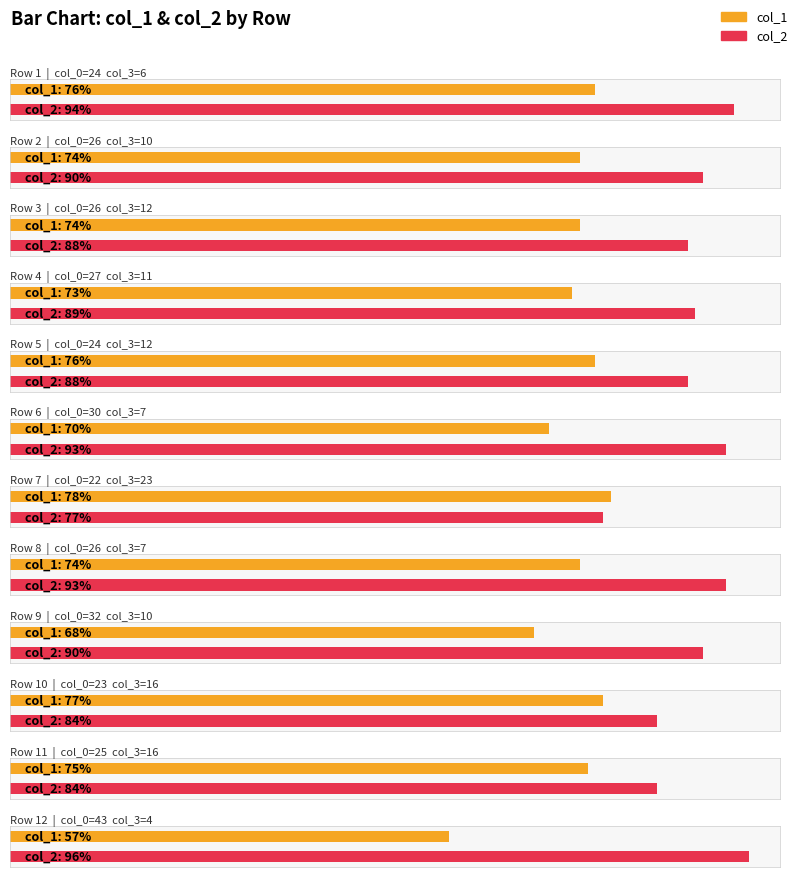

What is the average value of the col_3 series?

11